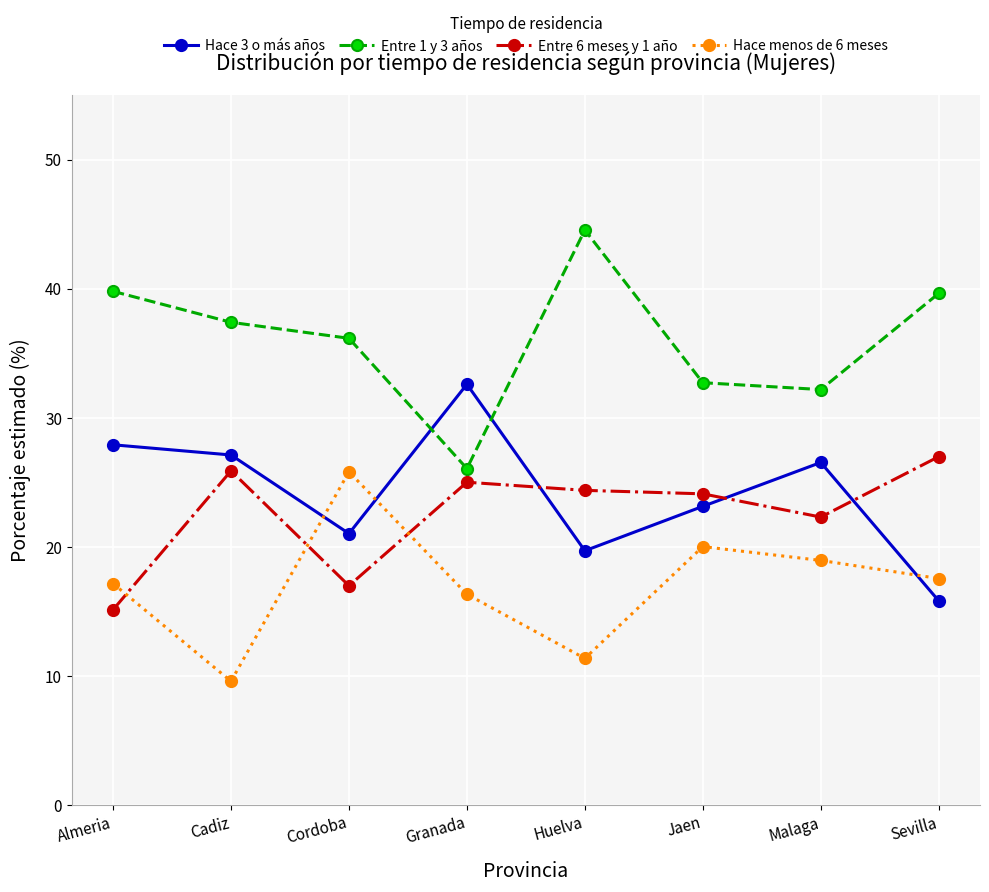

What is the difference between the highest and lowest values at Huelva?

33.2